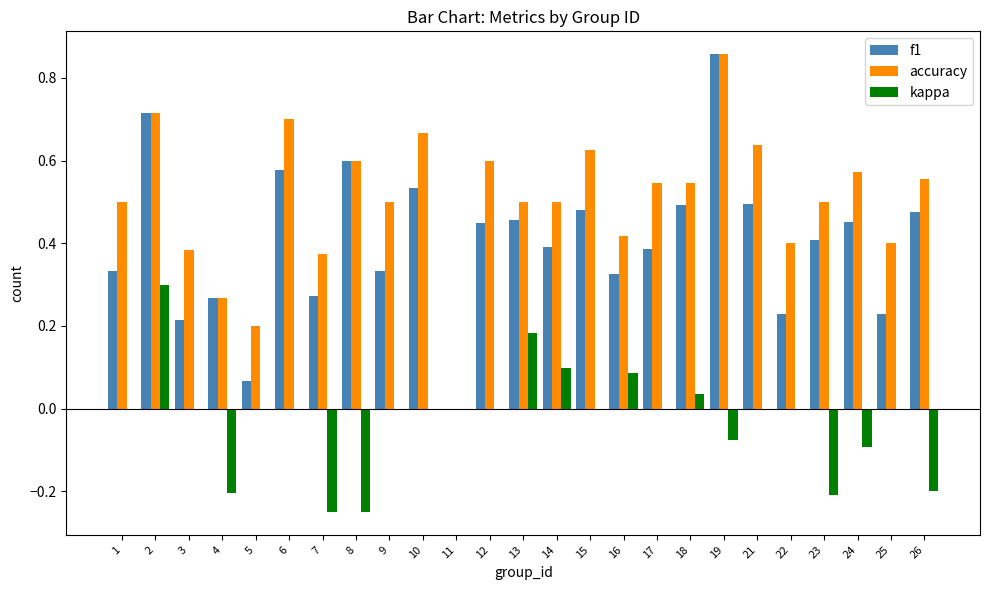

Is it true that f1 equals 0.5 at 13?

True